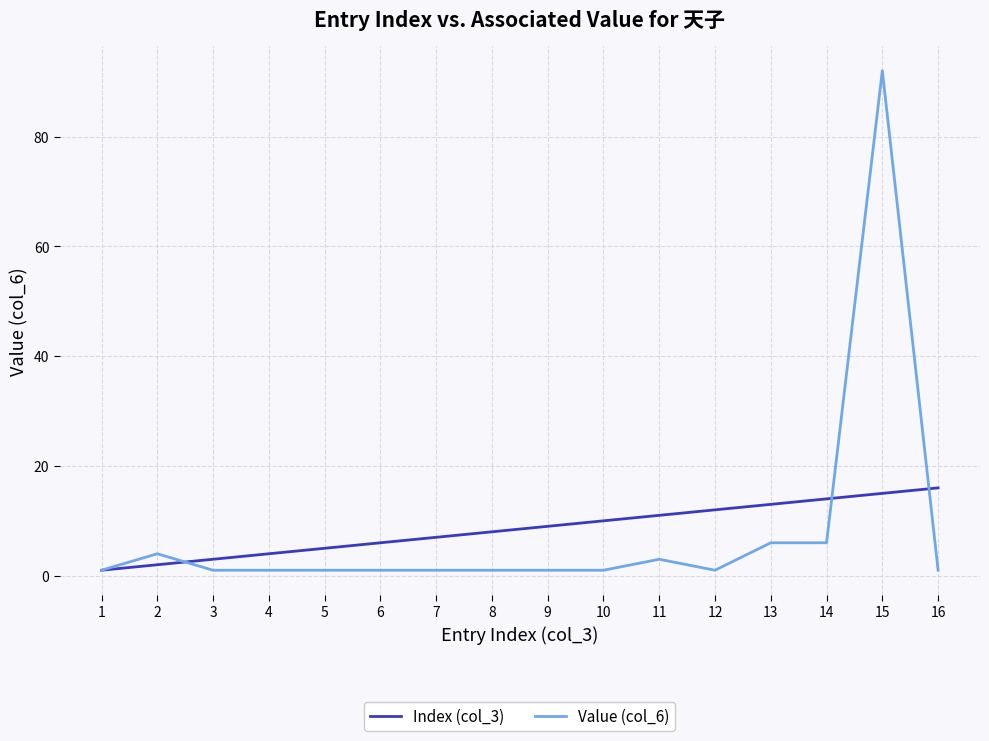

Which category has the highest value in the Value (col_6) series?

15